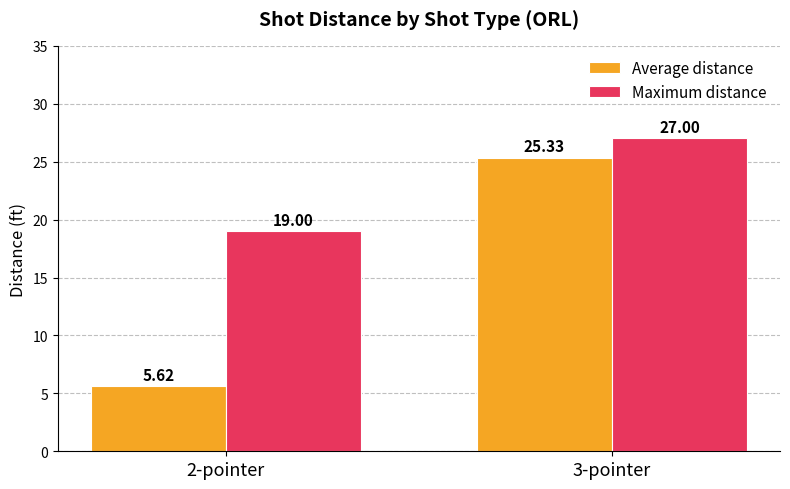

Between 2-pointer and 3-pointer, which series saw the biggest shift?

Average distance